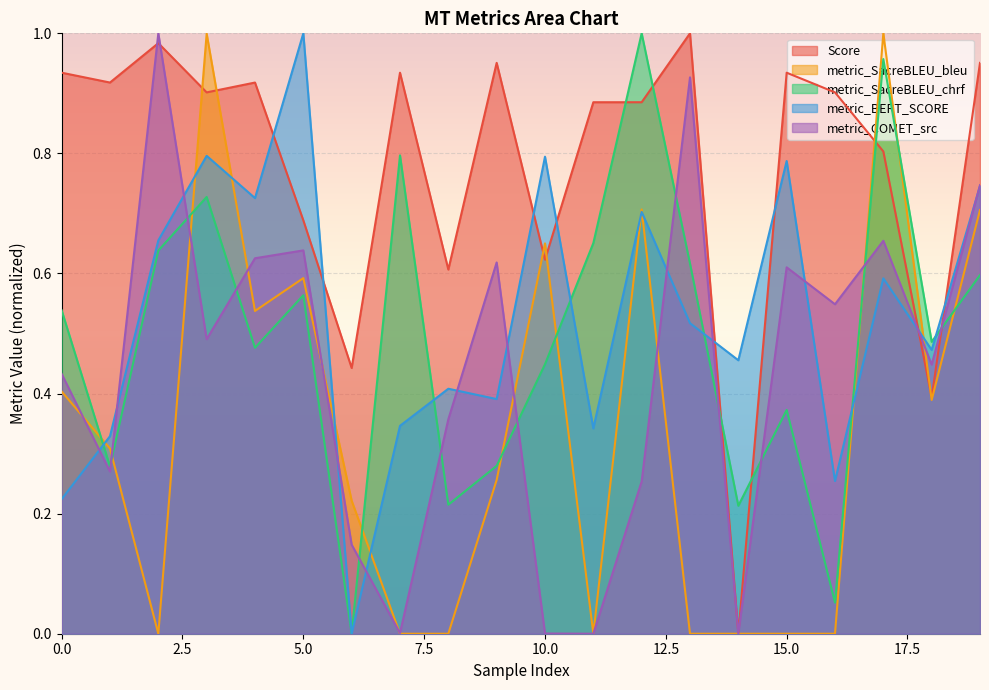

Reading right to left, extract all data points from this chart.

Score: 1.0	0.4	0.8	0.9	0.9	0.0	1.0	0.9	0.9	0.6	1.0	0.6	0.9	0.4	0.7	0.9	0.9	1.0	0.9	0.9
metric_SacreBLEU_bleu: 0.7	0.4	1.0	0.0	0.0	0.0	0.0	0.7	0.0	0.7	0.3	0.0	0.0	0.2	0.6	0.5	1.0	0.0	0.3	0.4
metric_SacreBLEU_chrf: 0.6	0.5	1.0	0.1	0.4	0.2	0.6	1.0	0.7	0.4	0.3	0.2	0.8	0.0	0.6	0.5	0.7	0.6	0.3	0.5
metric_BERT_SCORE: 0.7	0.5	0.6	0.3	0.8	0.5	0.5	0.7	0.3	0.8	0.4	0.4	0.3	0.0	1.0	0.7	0.8	0.7	0.3	0.2
metric_COMET_src: 0.7	0.4	0.7	0.5	0.6	0.0	0.9	0.3	0.0	0.0	0.6	0.4	0.0	0.1	0.6	0.6	0.5	1.0	0.3	0.4